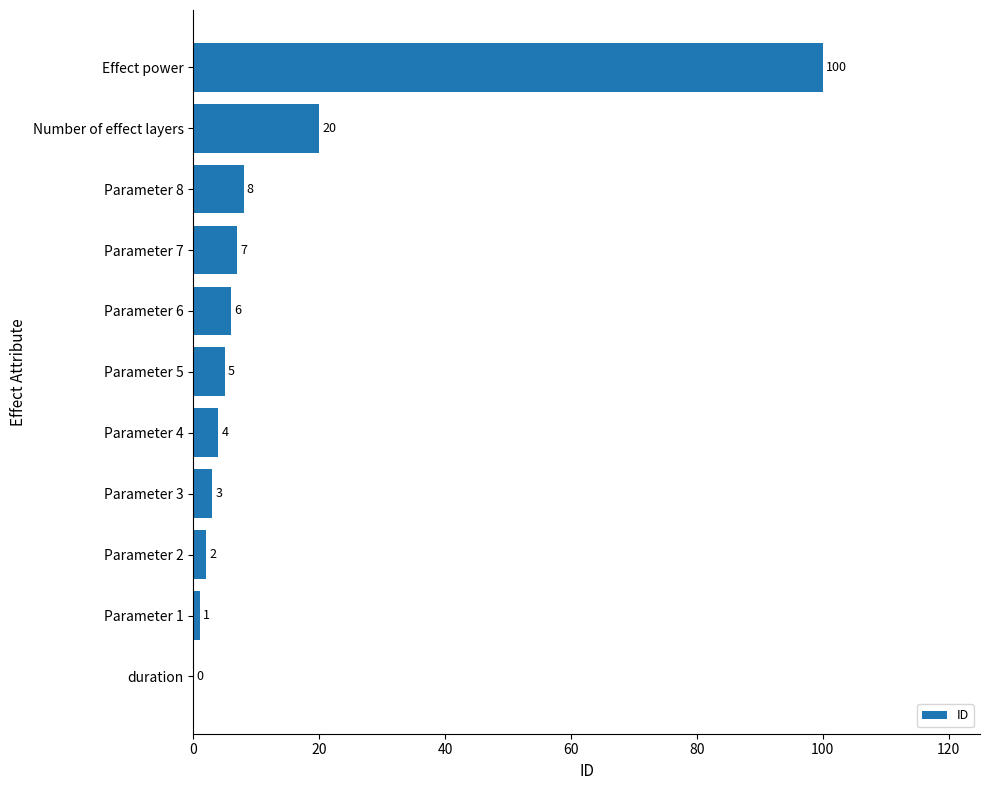

What is the sum of all values?

156